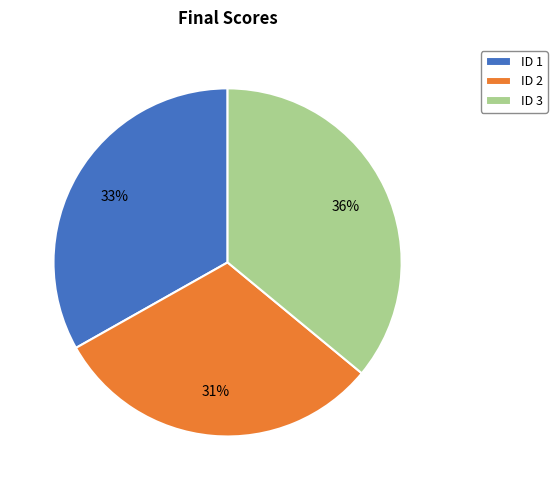

Is there a majority slice in this chart?

No